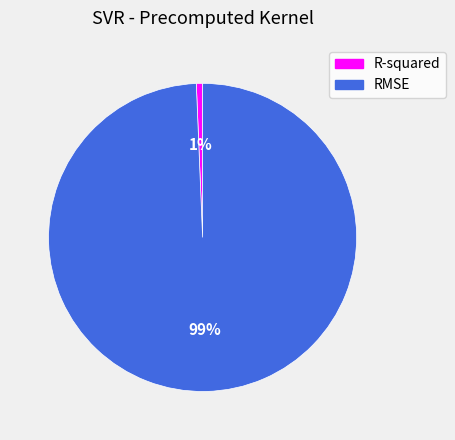

To the nearest percent, what percentage of the pie is R-squared?

1%